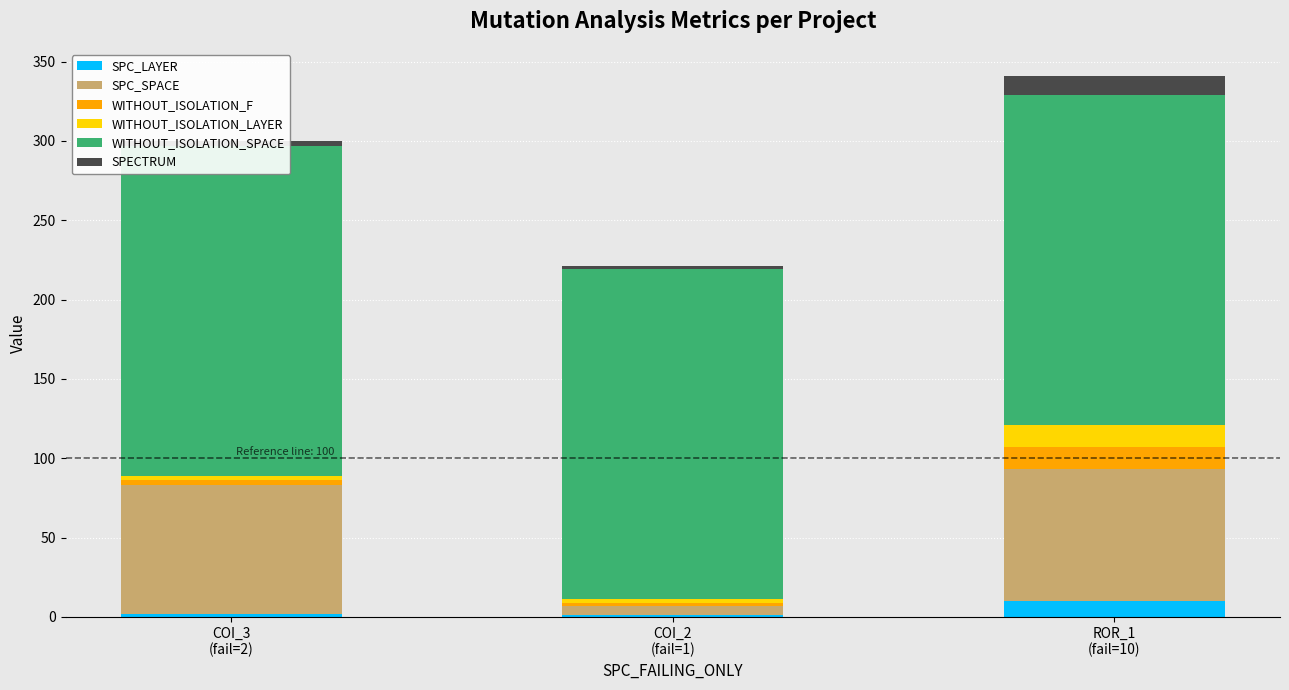

What is the minimum value for WITHOUT_ISOLATION_LAYER?

2